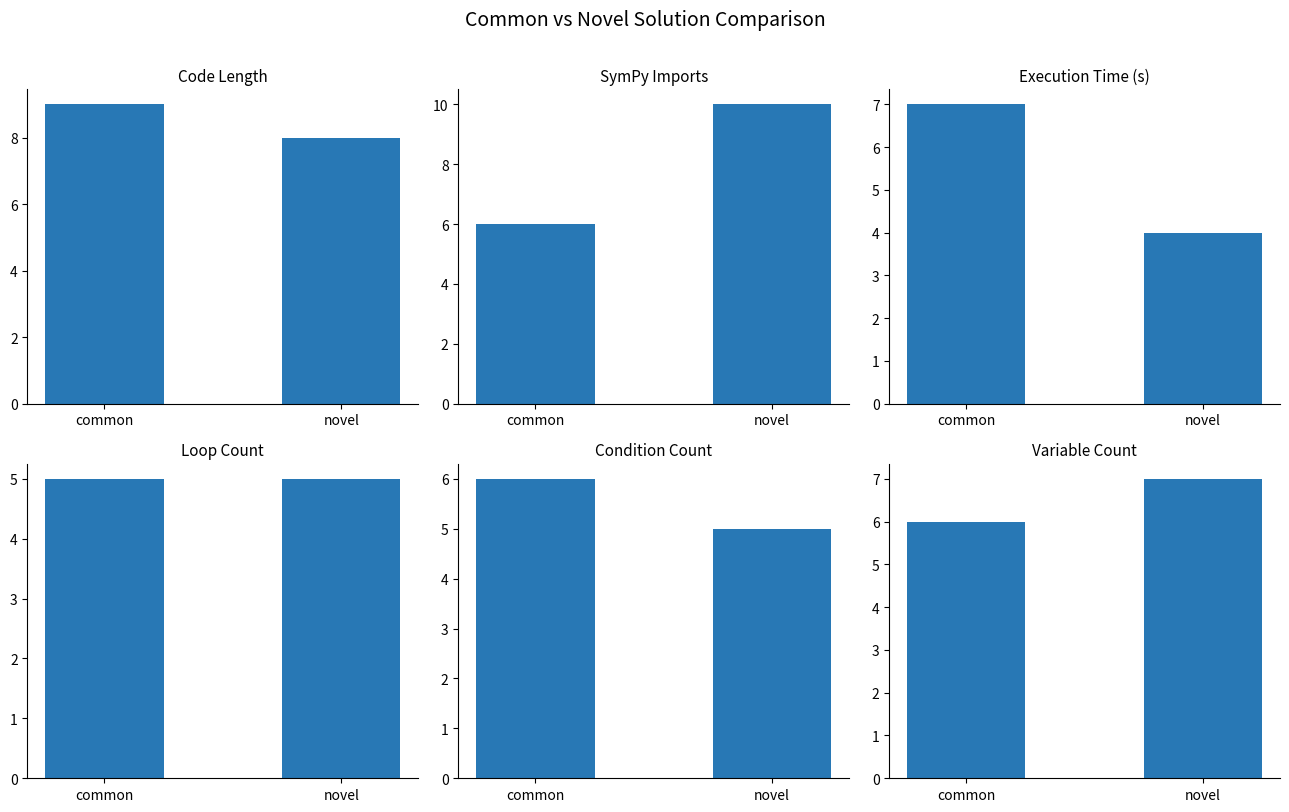

What is the total value across all series at novel?

39